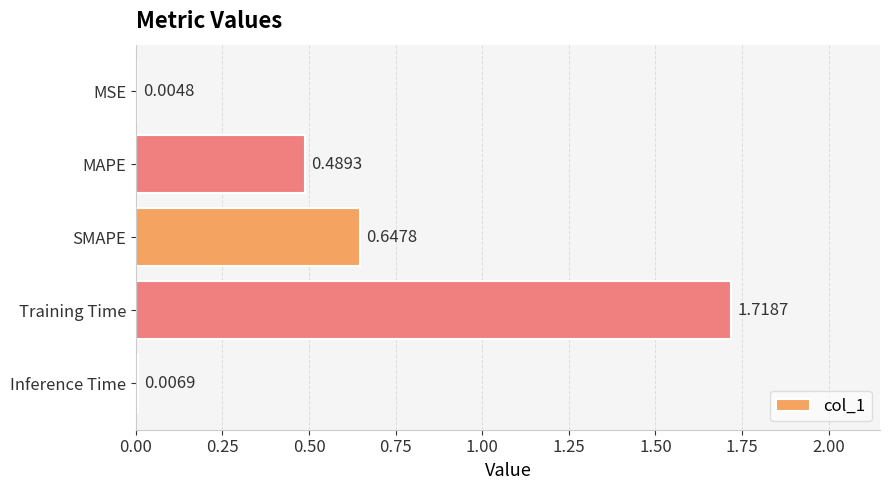

What is the change in value from MAPE to Training Time?

+1.2